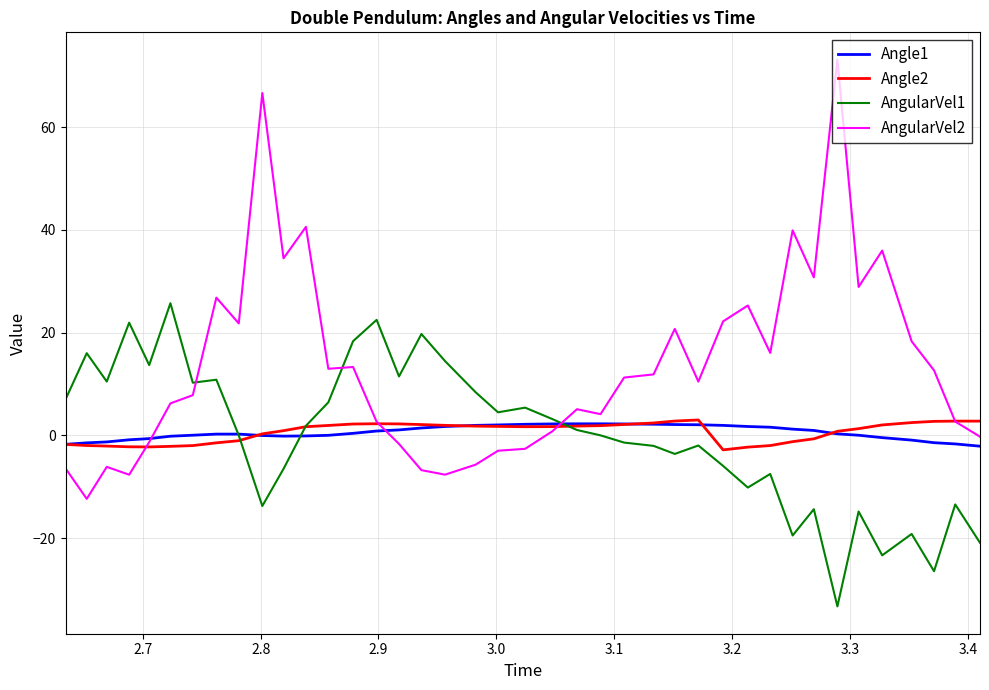

What is the difference between the second highest and second lowest values in the Angle1 series?

4.0